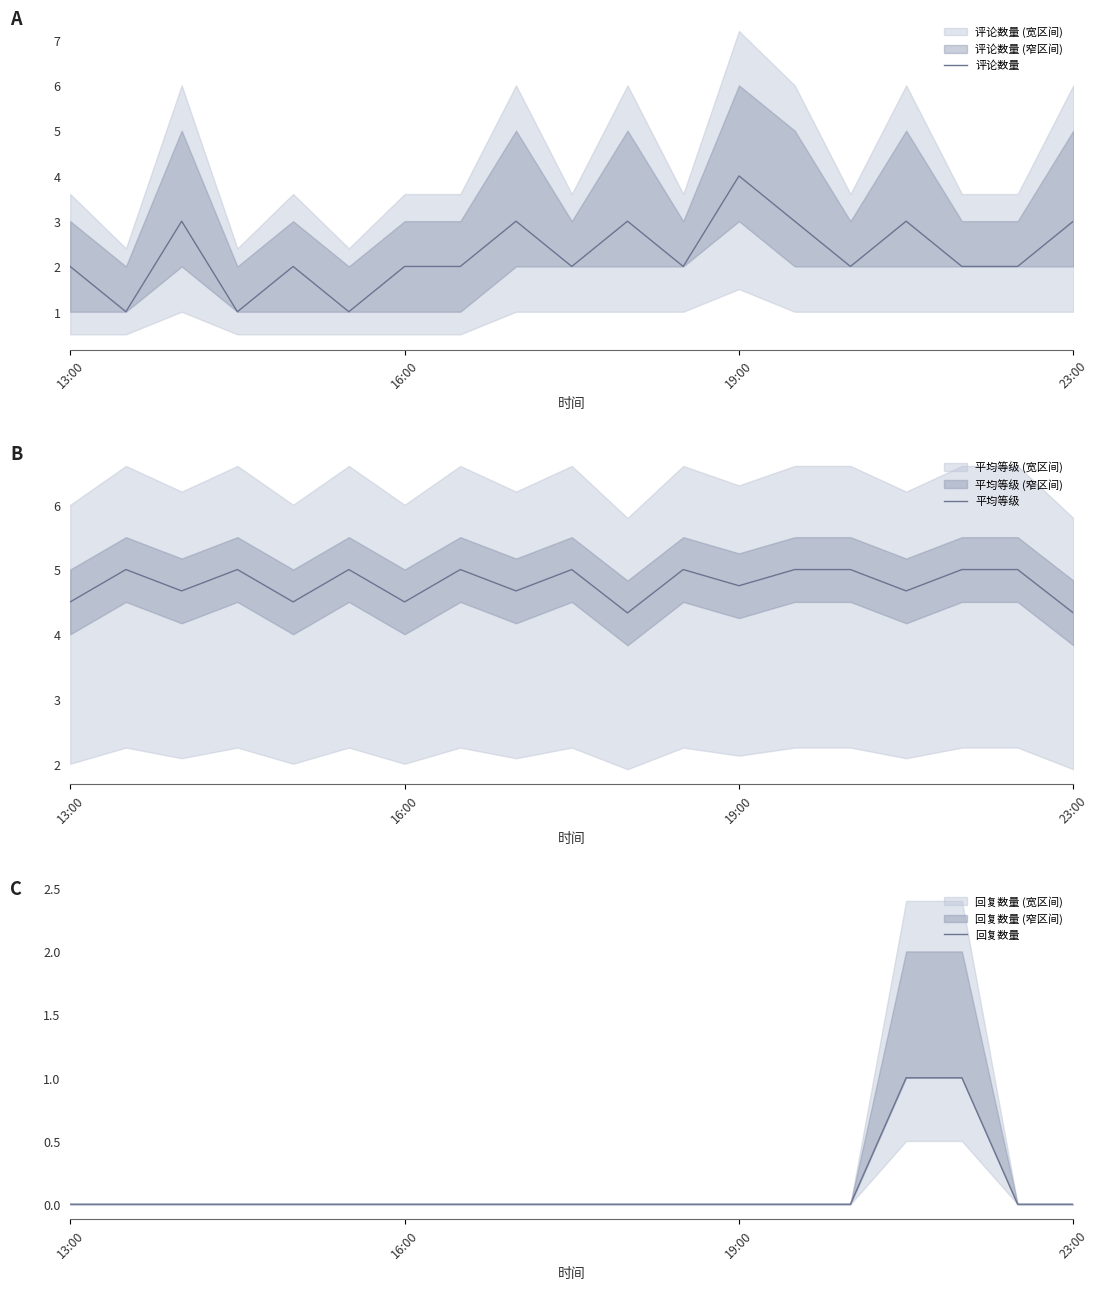

What is the value of the 平均等级 point at the 12th from the left?

5.0